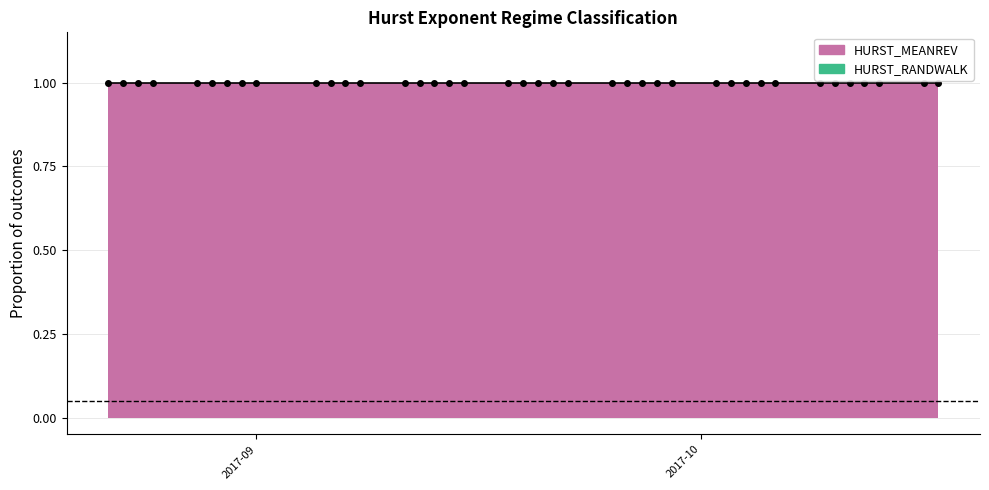

What is the approximate value of HURST_MEANREV at 2017-09-18?

1